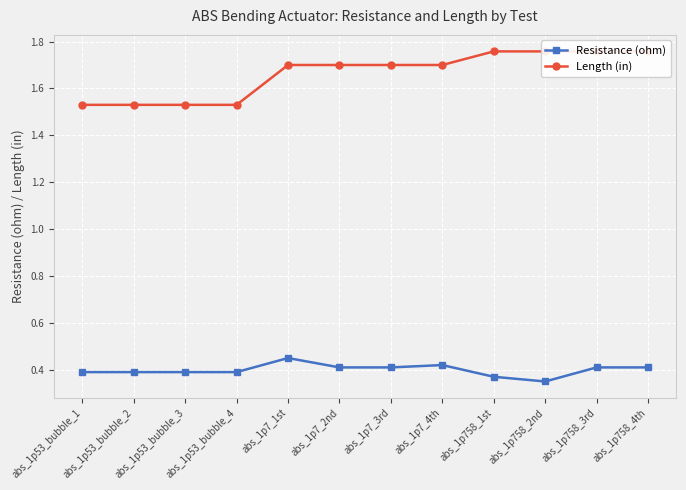

What is the value of the Length (in) point at the 4th from the left?

1.5